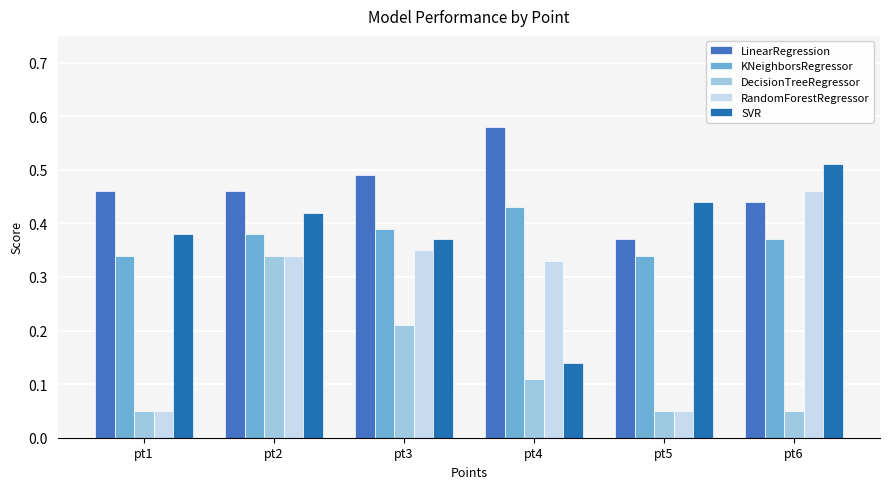

At pt6, list the series in order from smallest to largest.

DecisionTreeRegressor, KNeighborsRegressor, LinearRegression, RandomForestRegressor, SVR